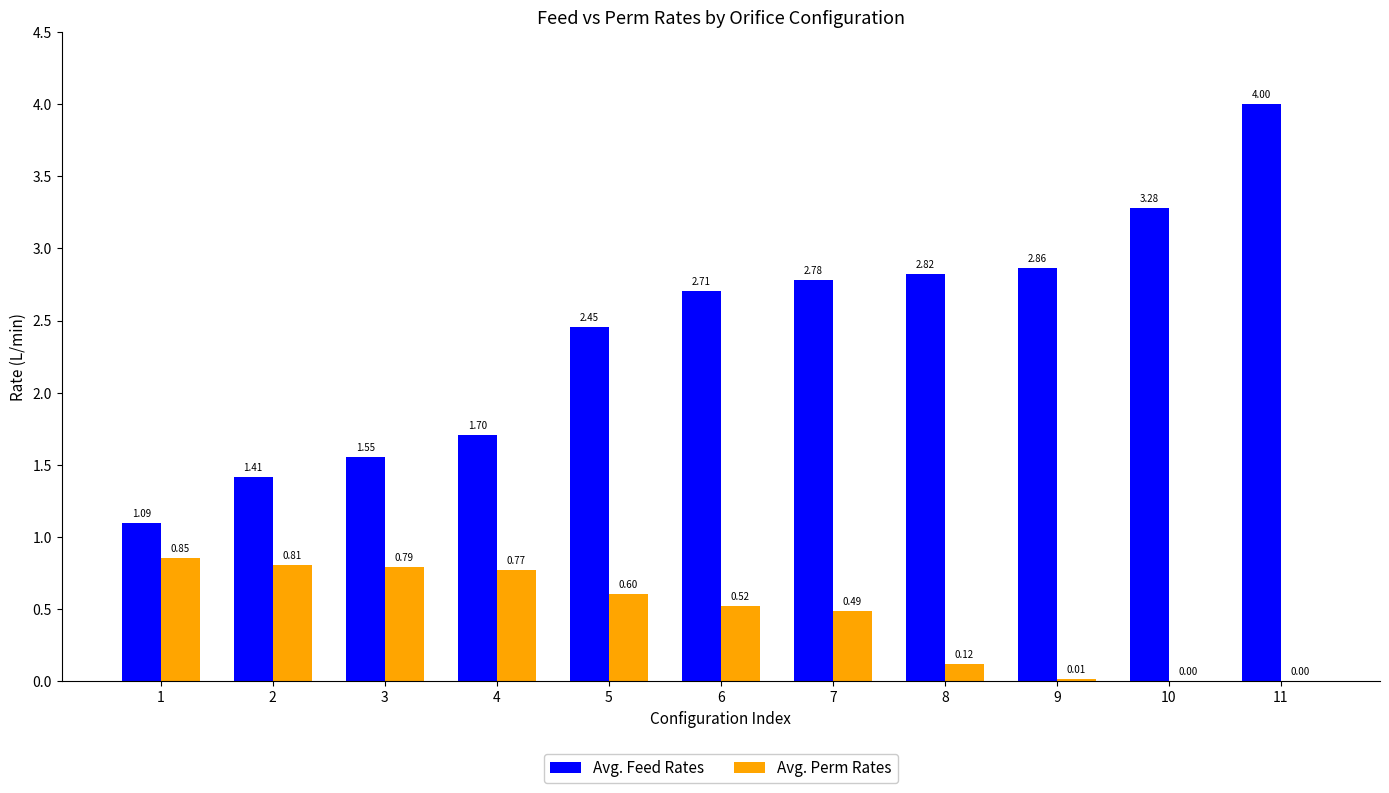

What is the difference between the Avg. Feed Rates values at 2 and 6?

1.3